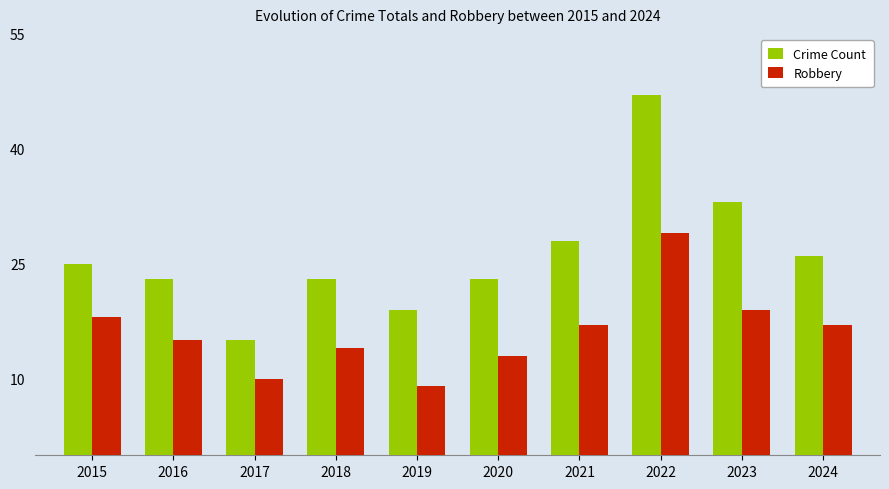

At which category does the chart reach its peak across all series?

2022